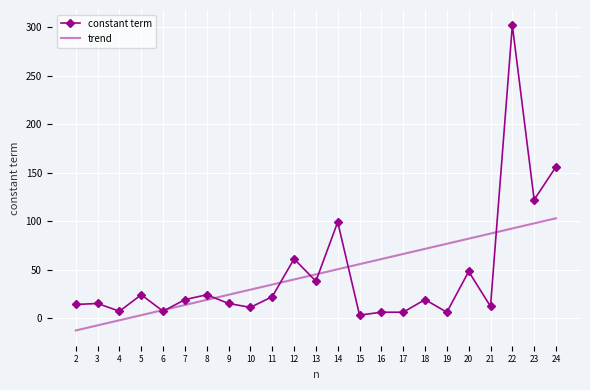

True or false: constant term has more than 1 points higher than both neighbors.

True